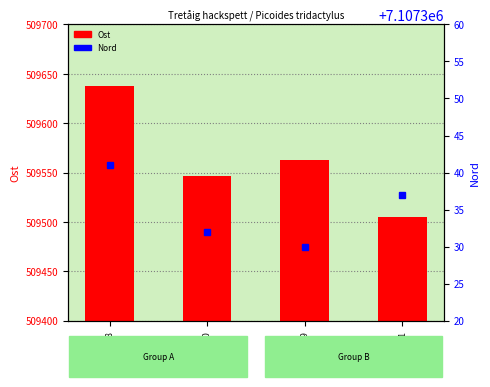

Which series has the largest range (max minus min)?

Ost